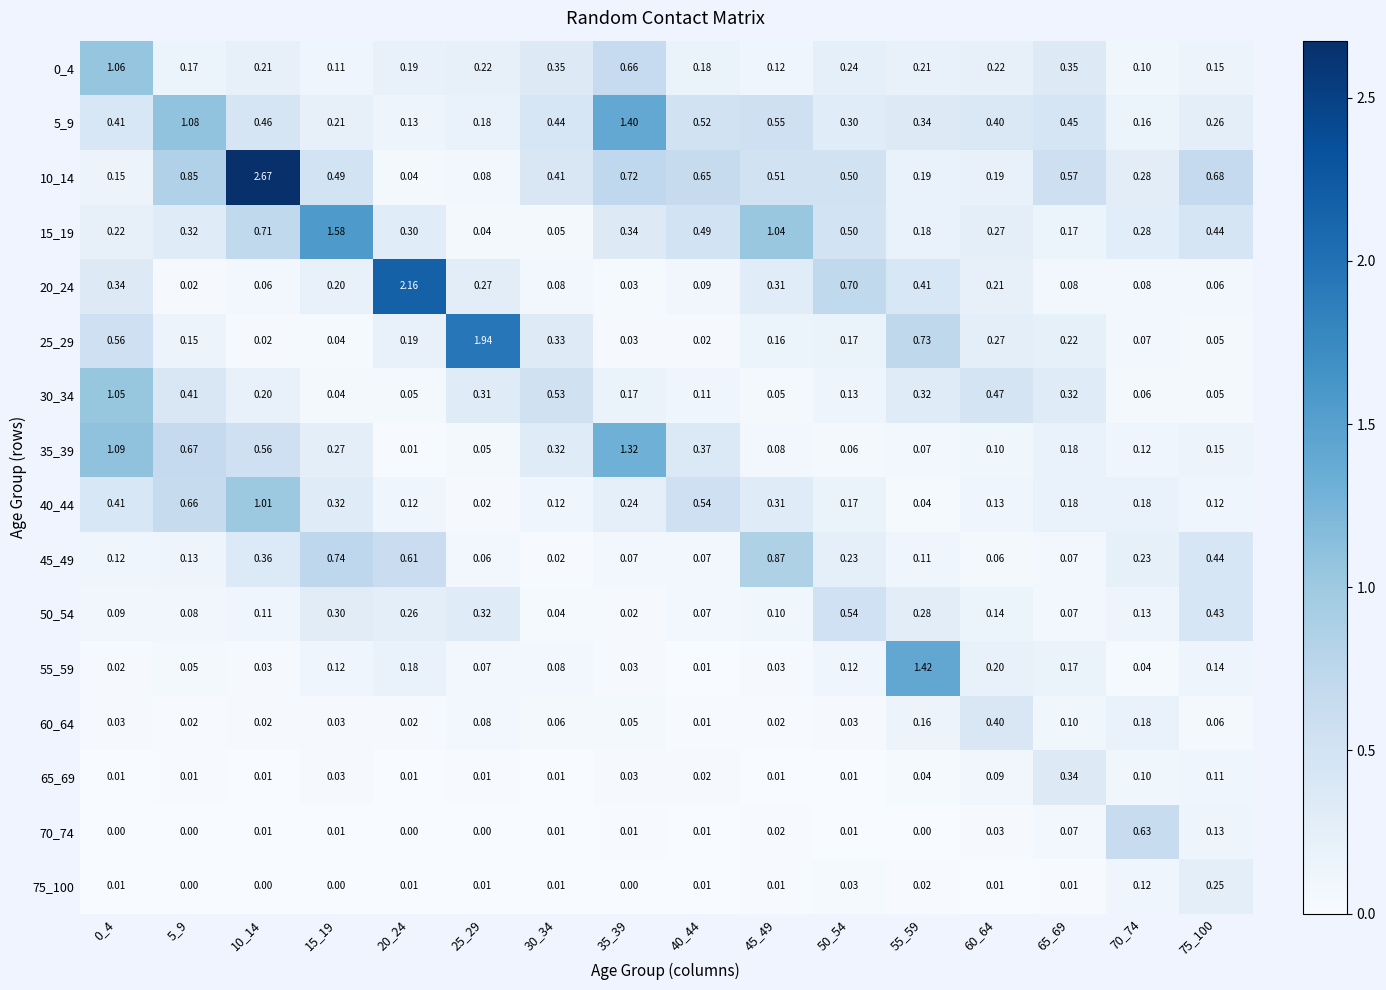

Is the value of 45_49 at 25_29 greater than the value of 25_29 at 40_44?

Yes